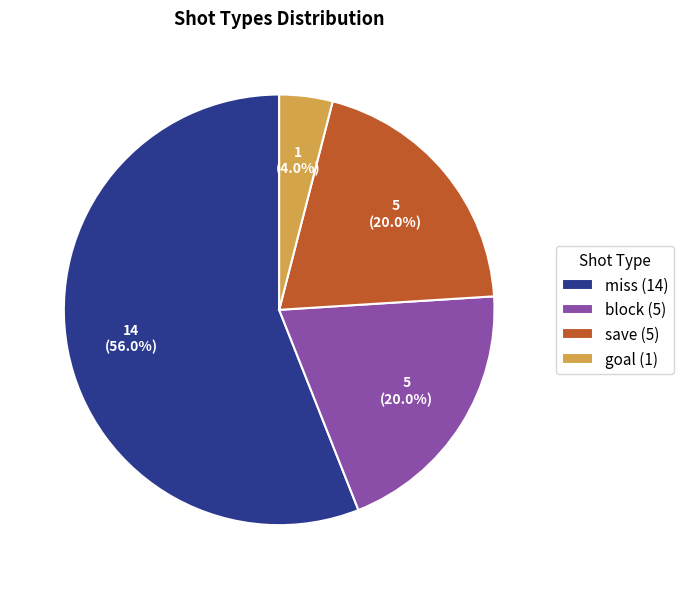

The save slice represents 20% of the pie. True or false?

True